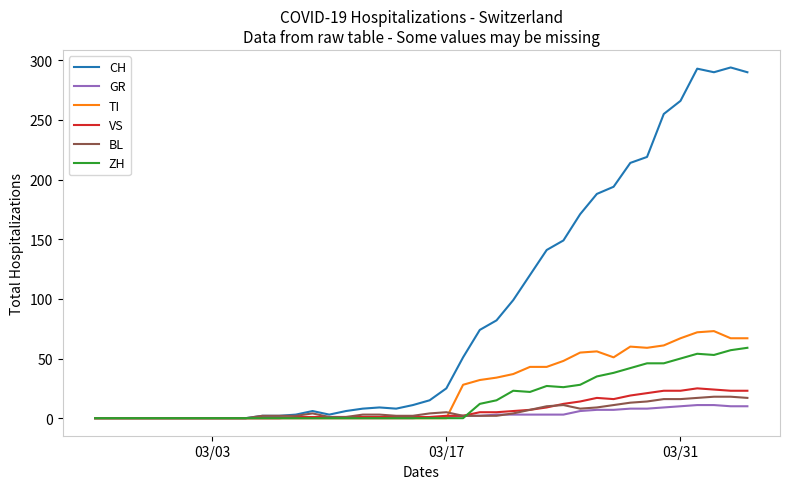

Which series has the largest total across all categories?

CH